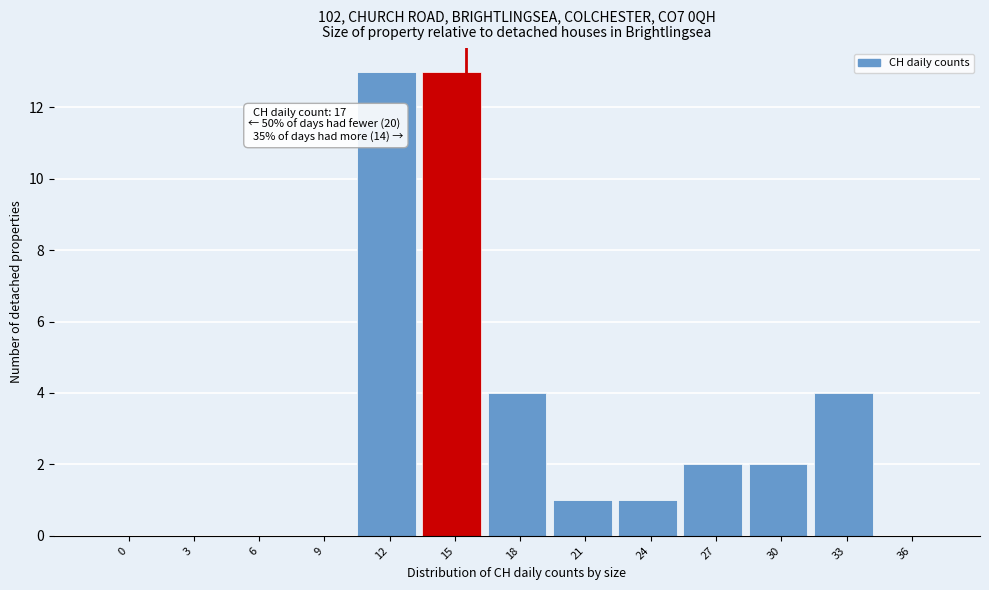

Reading left to right, list all the values displayed in this chart.

0=0	3=0	6=0	9=0	12=13	15=13	18=4	21=1	24=1	27=2	30=2	33=4	36=0